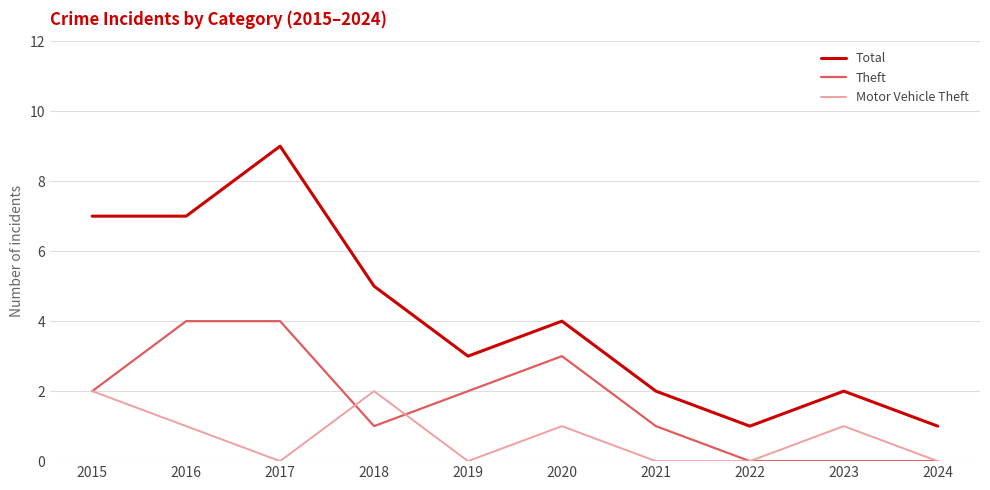

Reading left to right, what are all the values shown in this chart?

Total: 2015=7	2016=7	2017=9	2018=5	2019=3	2020=4	2021=2	2022=1	2023=2	2024=1
Theft: 2015=2	2016=4	2017=4	2018=1	2019=2	2020=3	2021=1	2022=0	2023=0	2024=0
Motor Vehicle Theft: 2015=2	2016=1	2017=0	2018=2	2019=0	2020=1	2021=0	2022=0	2023=1	2024=0